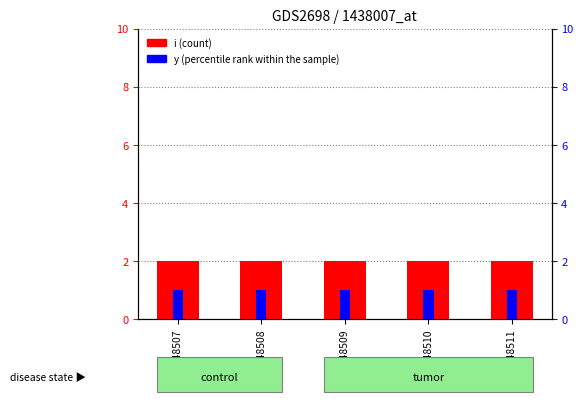

List the series in order of their overall mean, highest first.

i, y